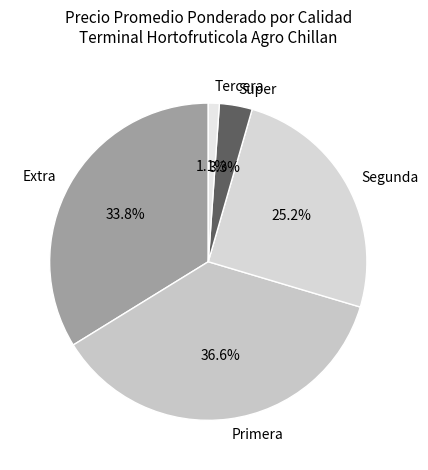

True or false: Extra accounts for 2% of the total.

False